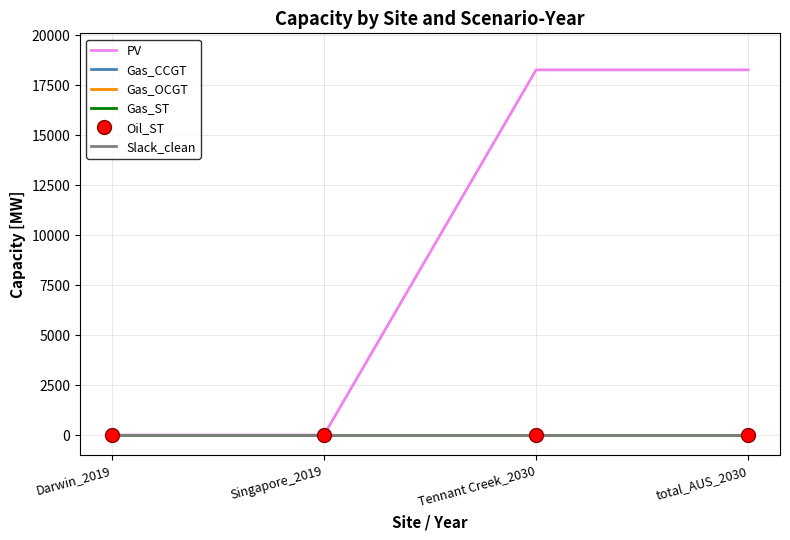

True or false: Gas_ST and Slack_clean intersect in this chart.

False